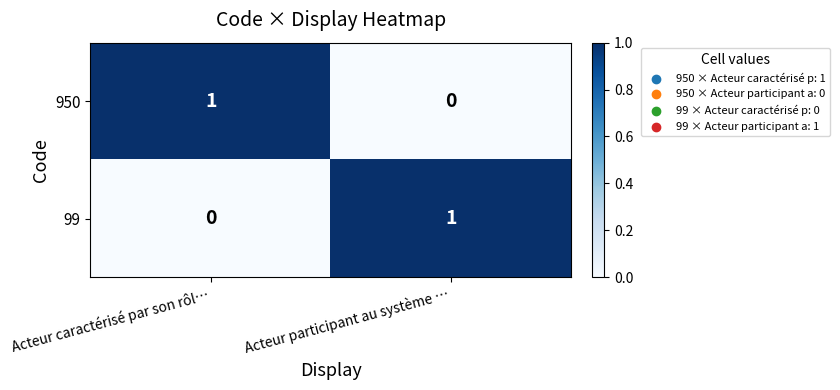

At which label does 99 reach its peak?

Acteur participant au système …